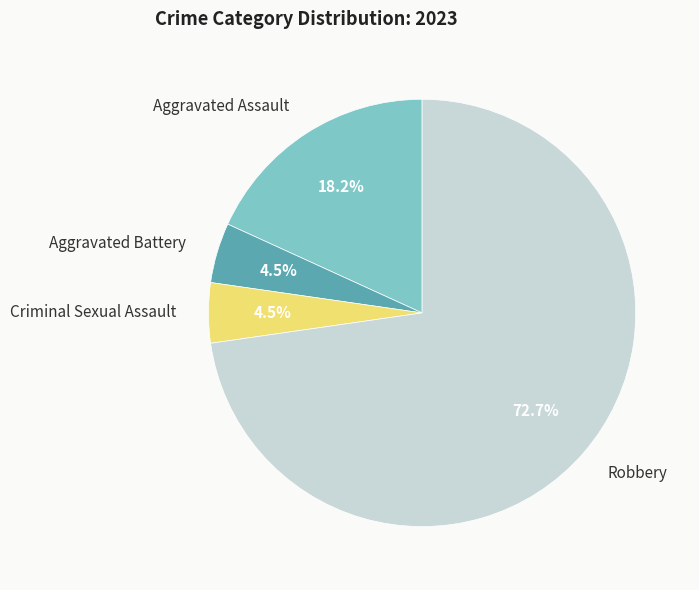

To the nearest percent, what is the difference between the largest and smallest slice percentages?

68%